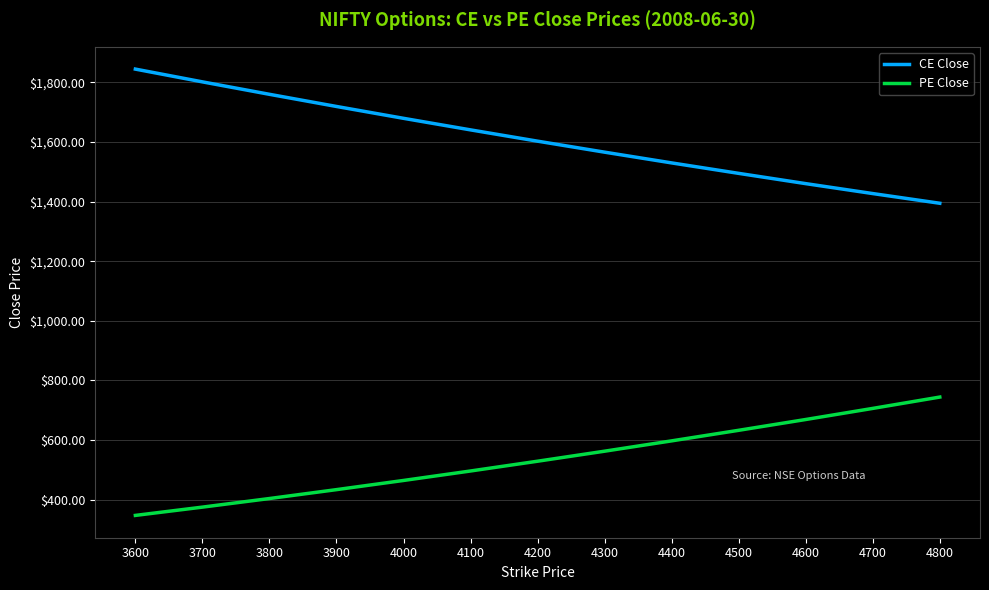

At which label does CE Close reach its peak?

3600